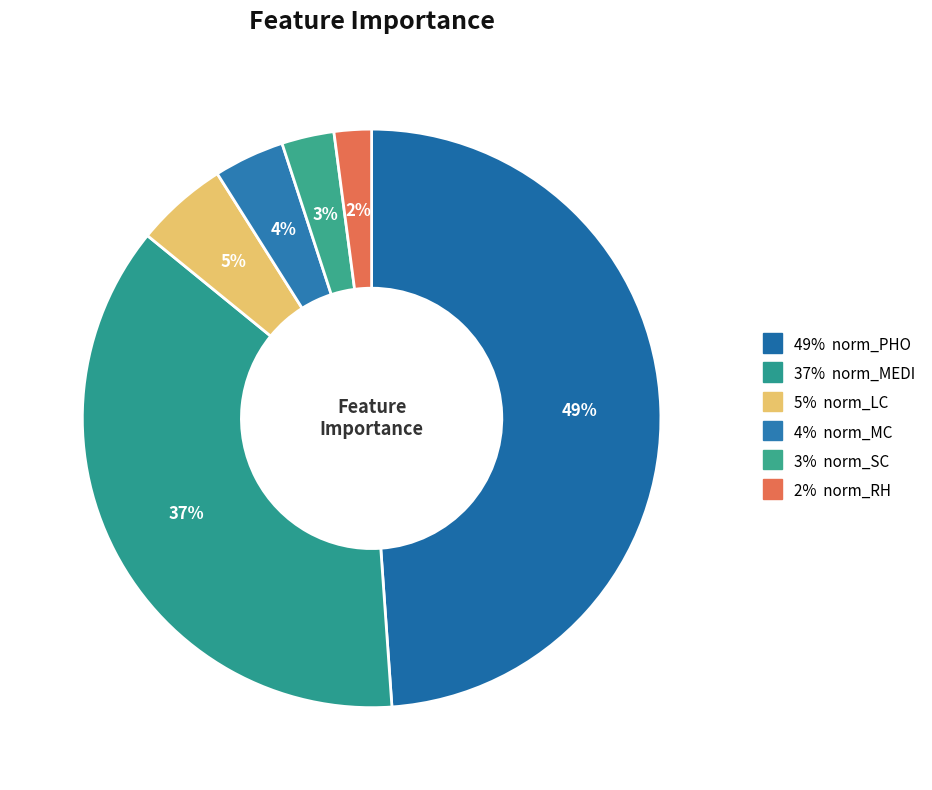

How many segments does this pie chart have?

6